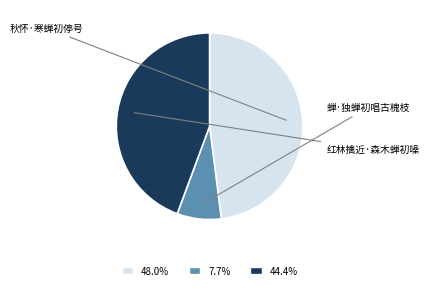

How many slices are in this pie chart?

3